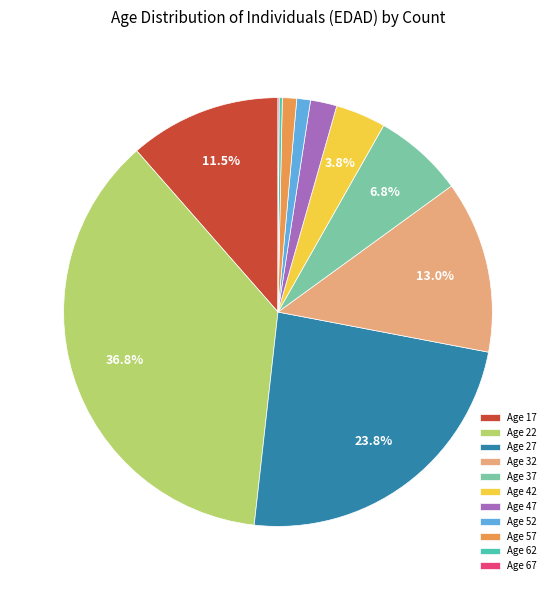

Which slice is the largest?

Age 22